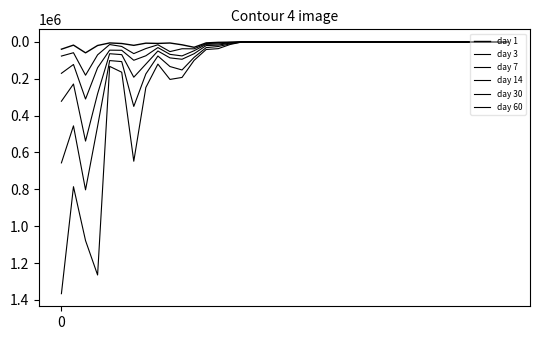

How many lines are shown in the chart?

6